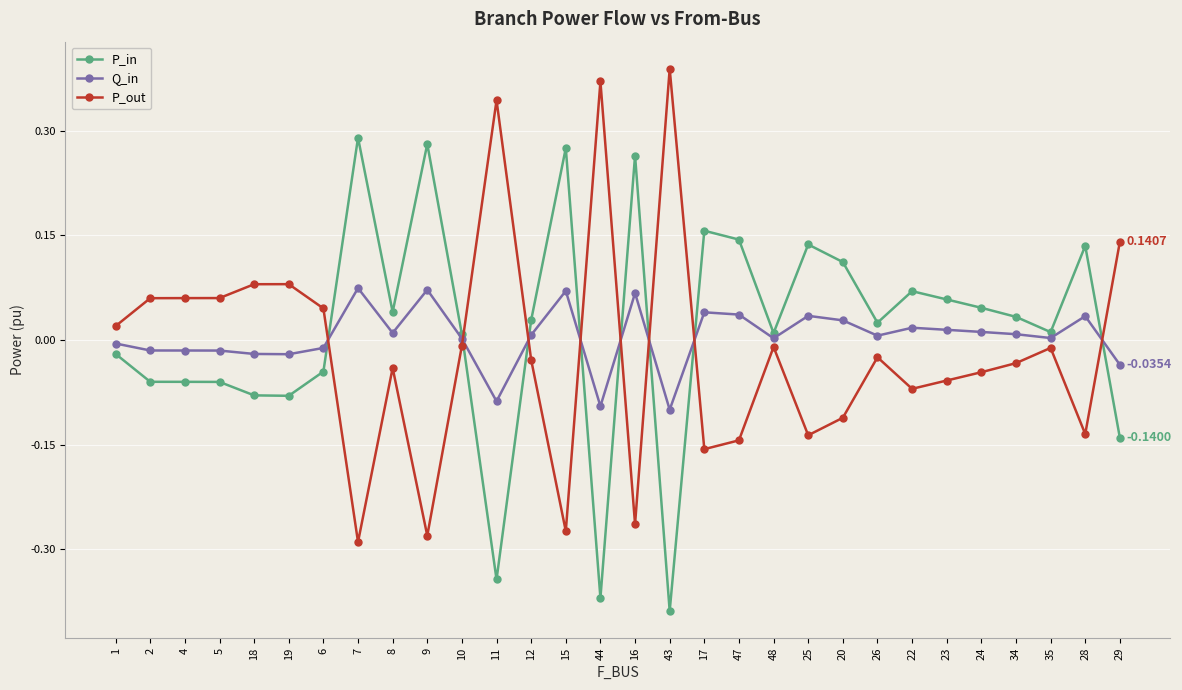

Where does the P_in series first go above 0?

7